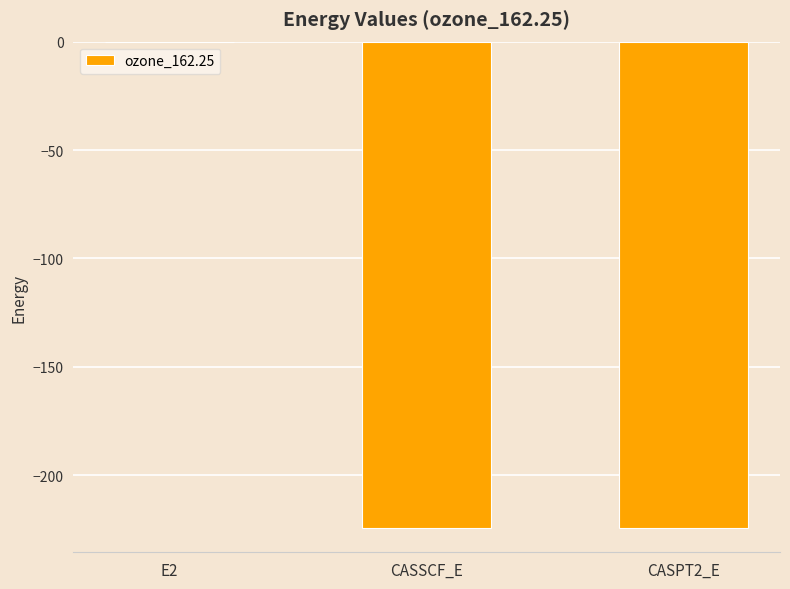

What is the greatest value displayed?

-0.1